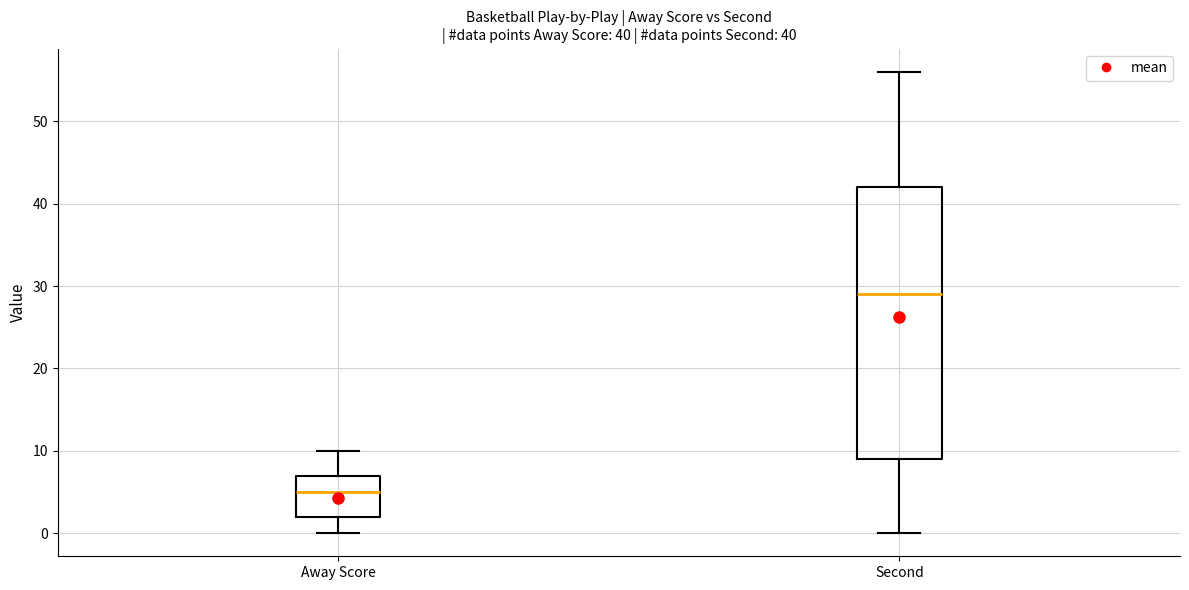

Comparing the boxes themselves (not the whiskers), which one is the tallest?

Second